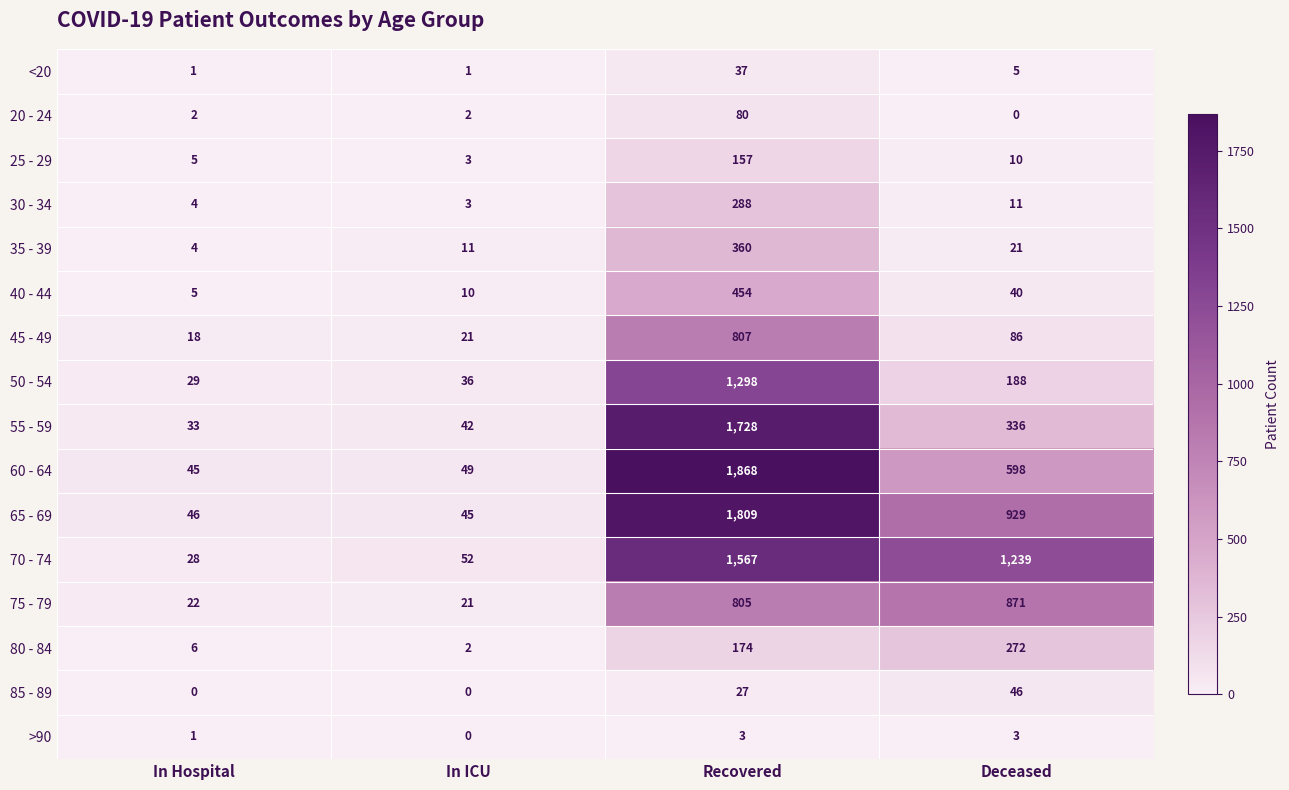

True or false: 50 - 54 has a value of 14 at In Hospital.

False